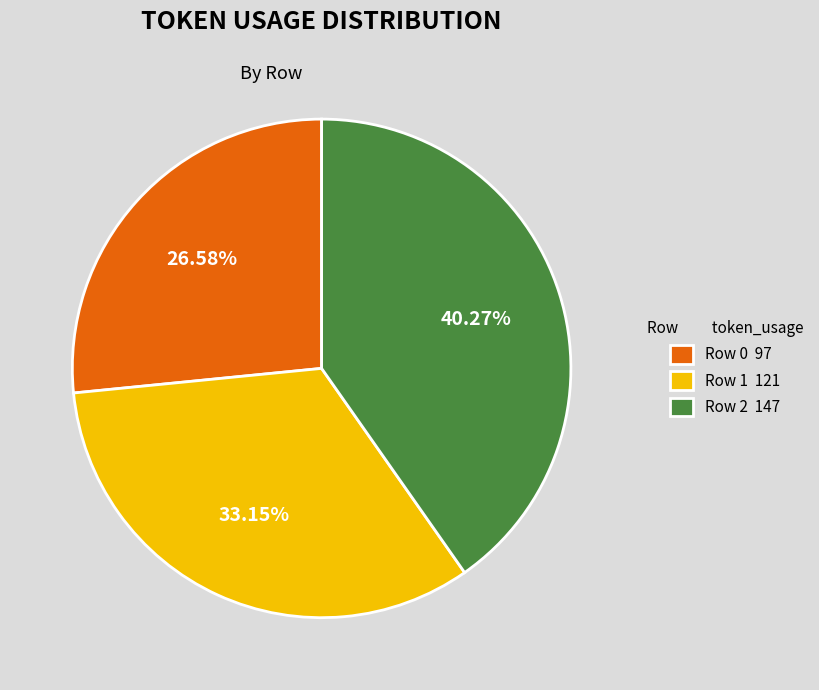

To the nearest percent, what percentage of the pie is Row 2?

40%